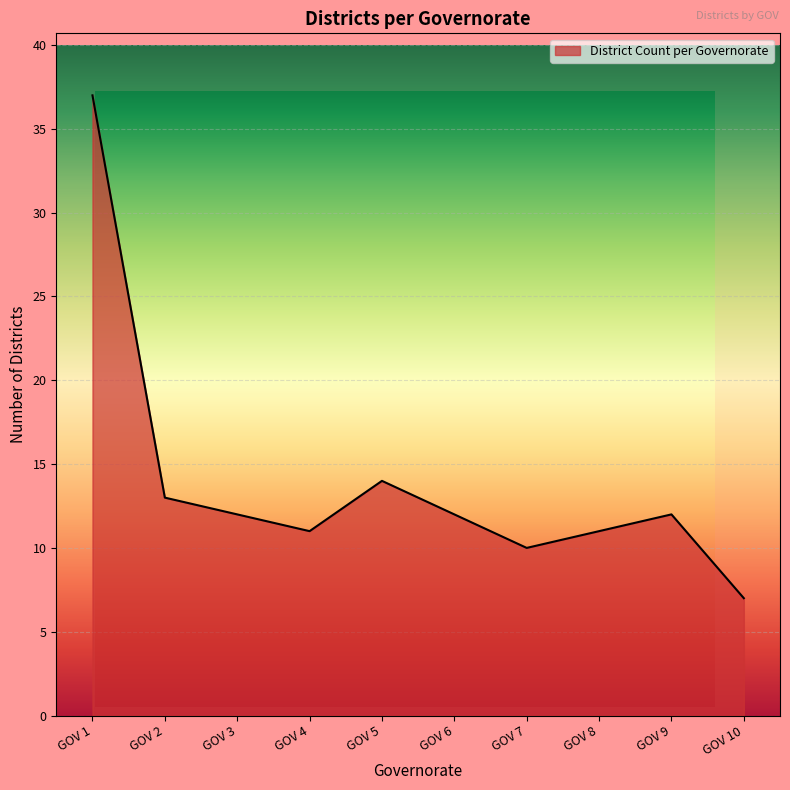

What is the value of the 4th point from the left?

11